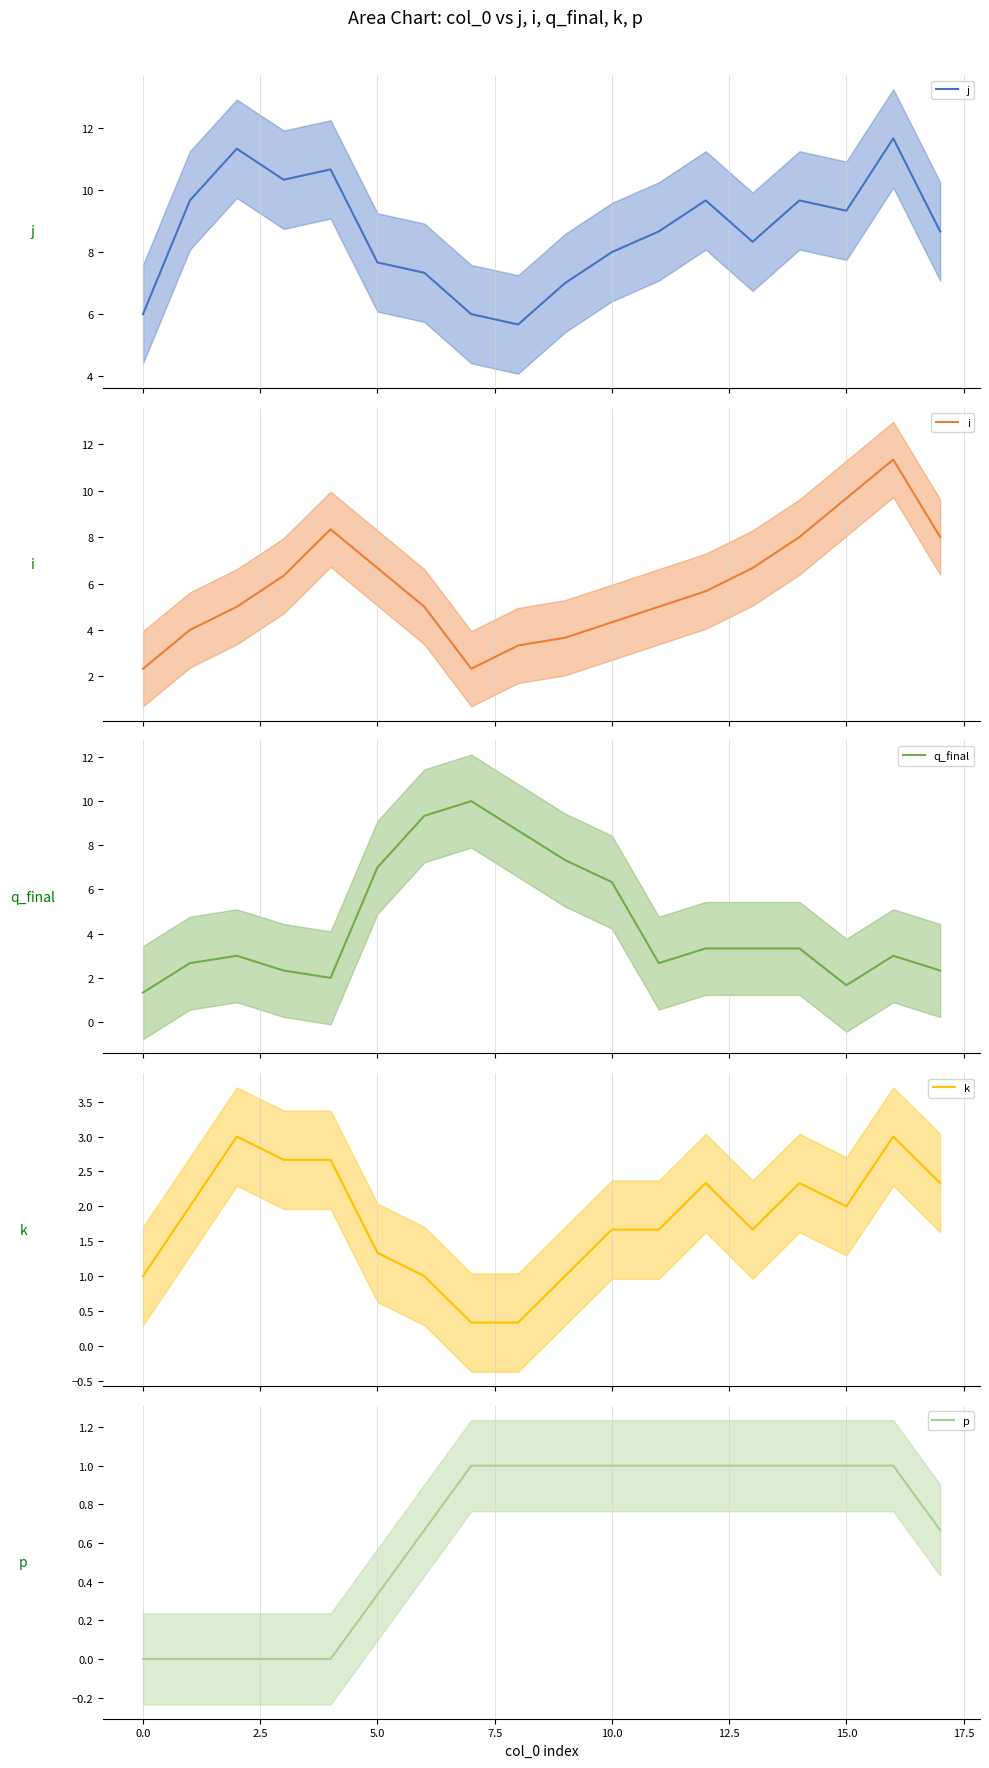

True or false: k and i cross at least once.

False